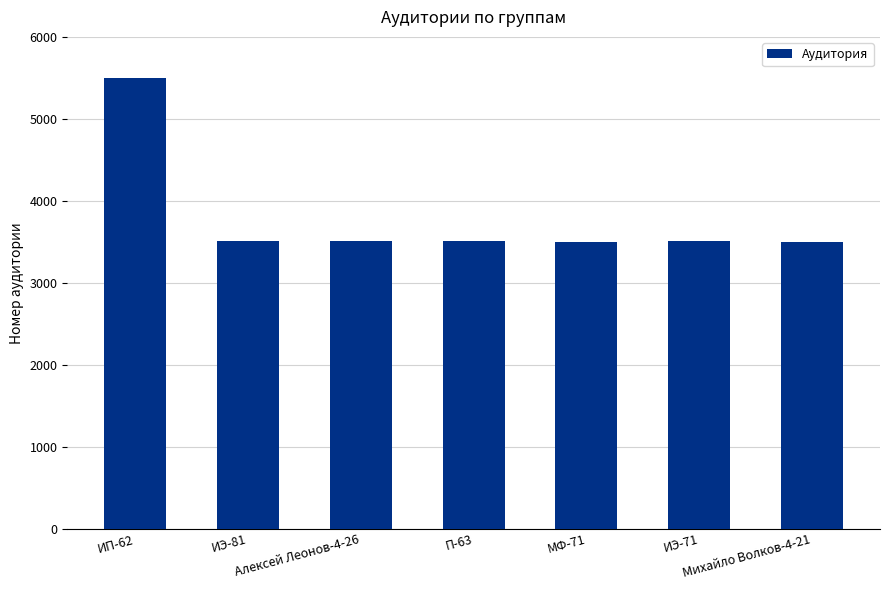

What is the label of the 5th bar from the right?

Алексей Леонов-4-26